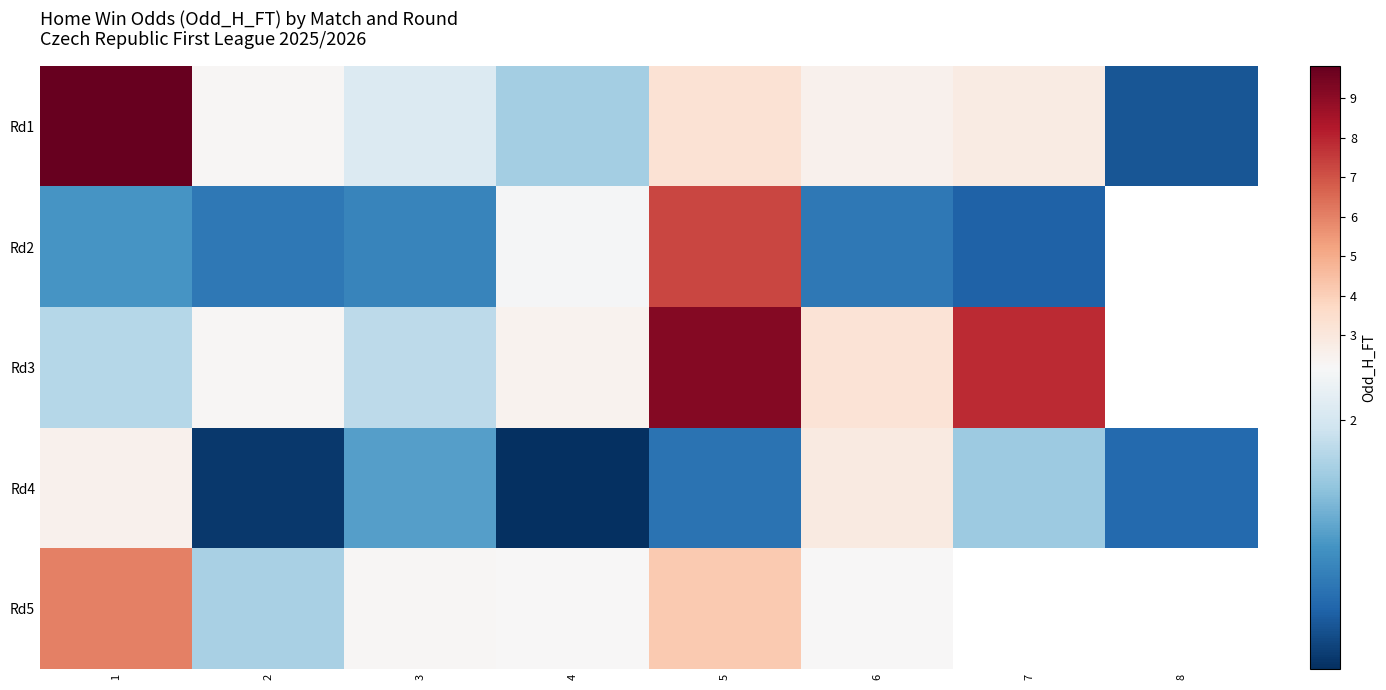

How many data points does each series have?

8